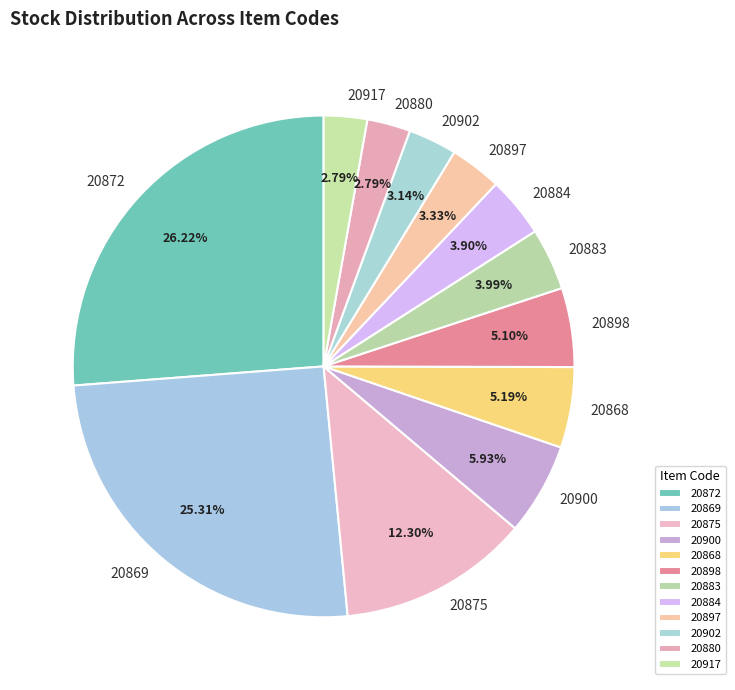

True or false: 20900 accounts for 6% of the total.

True